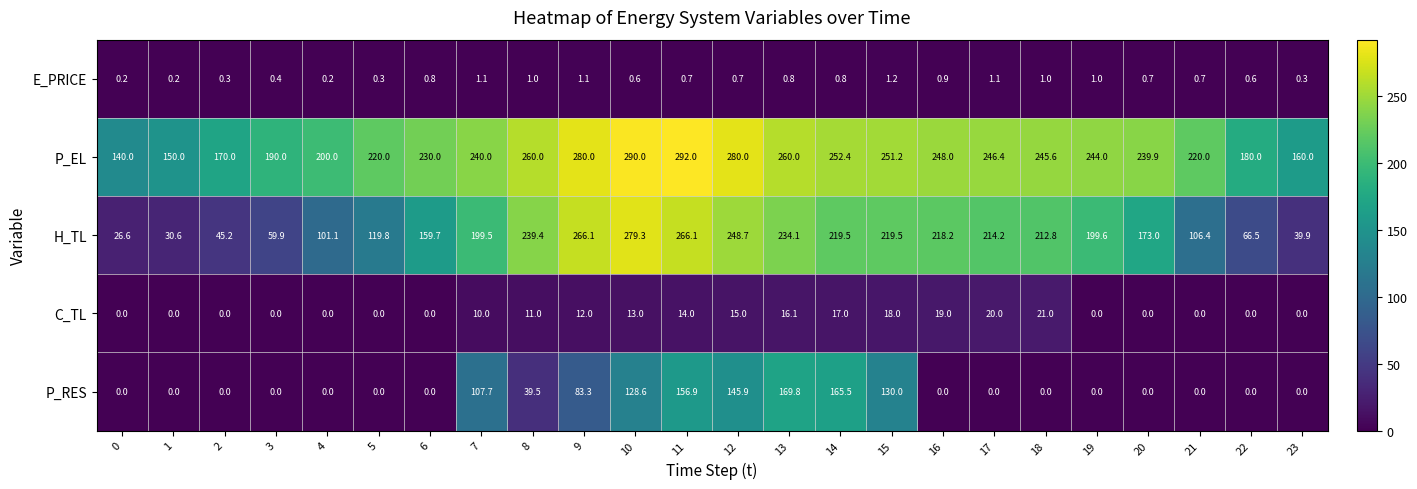

At which category is the sum across all series the highest?

11